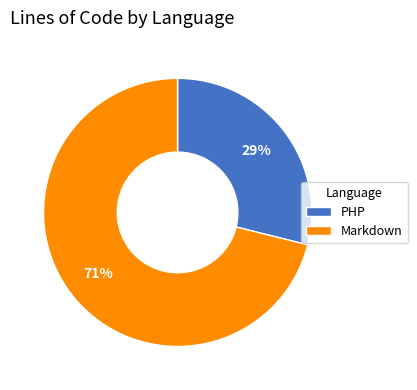

What percentage is the PHP slice, to the nearest percent?

29%